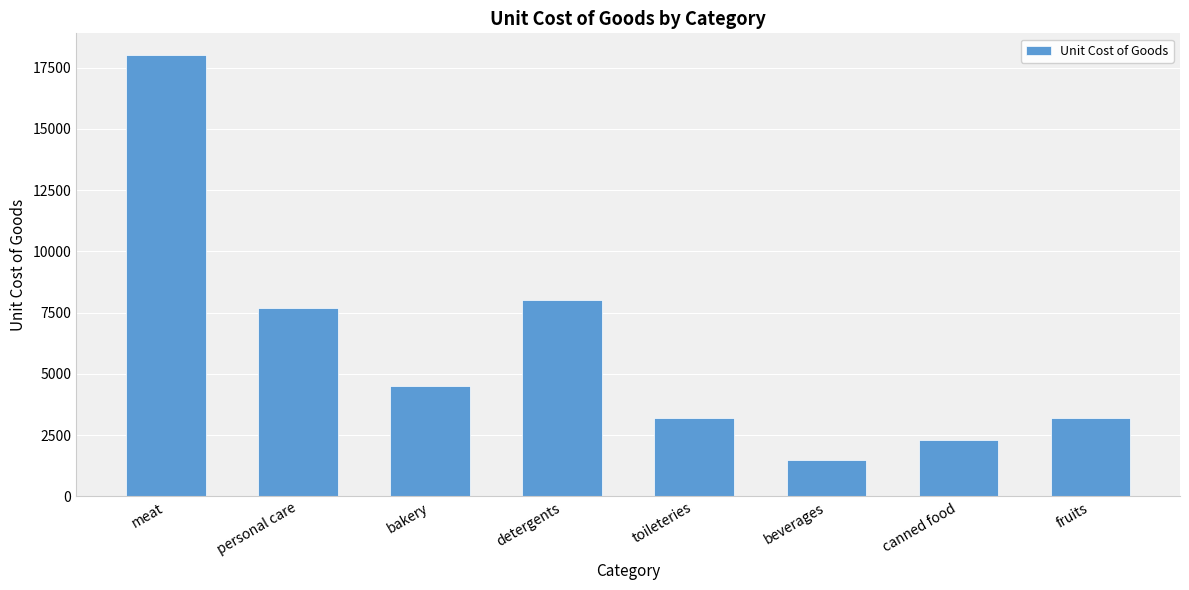

Which has a higher value, fruits or bakery?

bakery